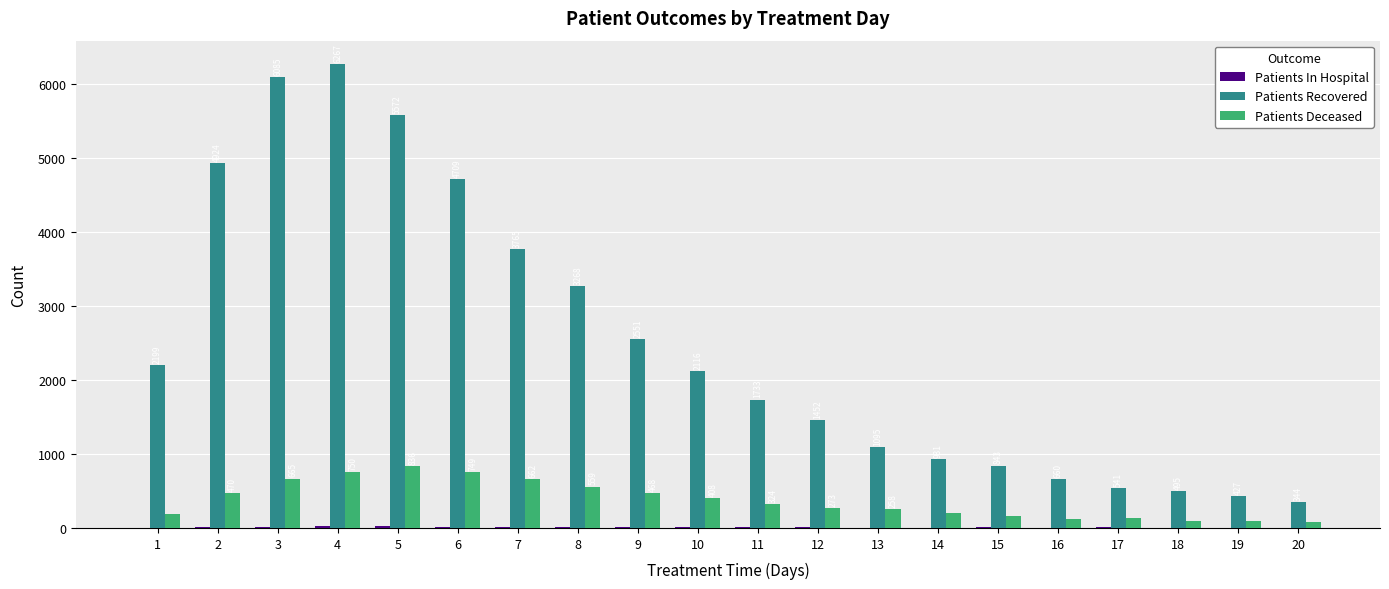

What value does the Patients Deceased series have at 12, to the nearest 50?

250